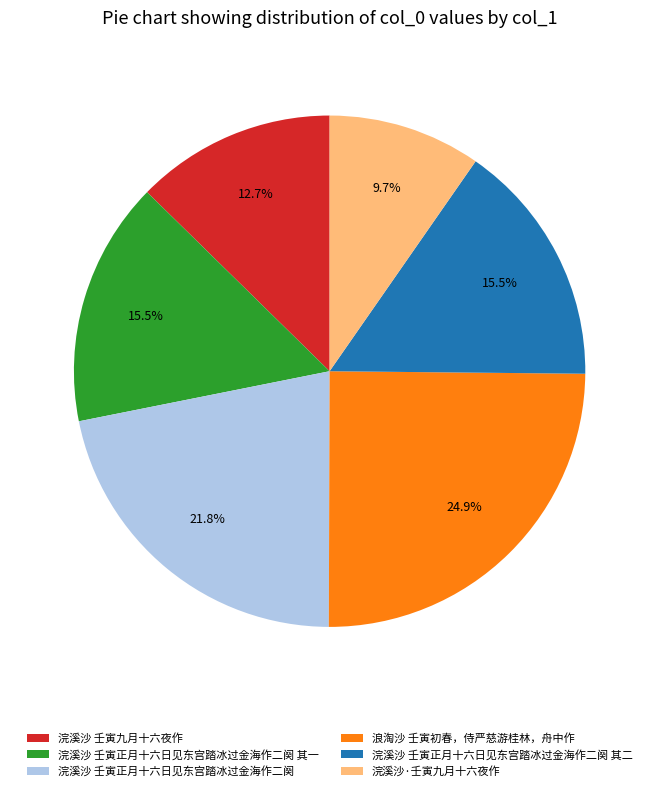

To the nearest percent, what is the average slice percentage?

17%